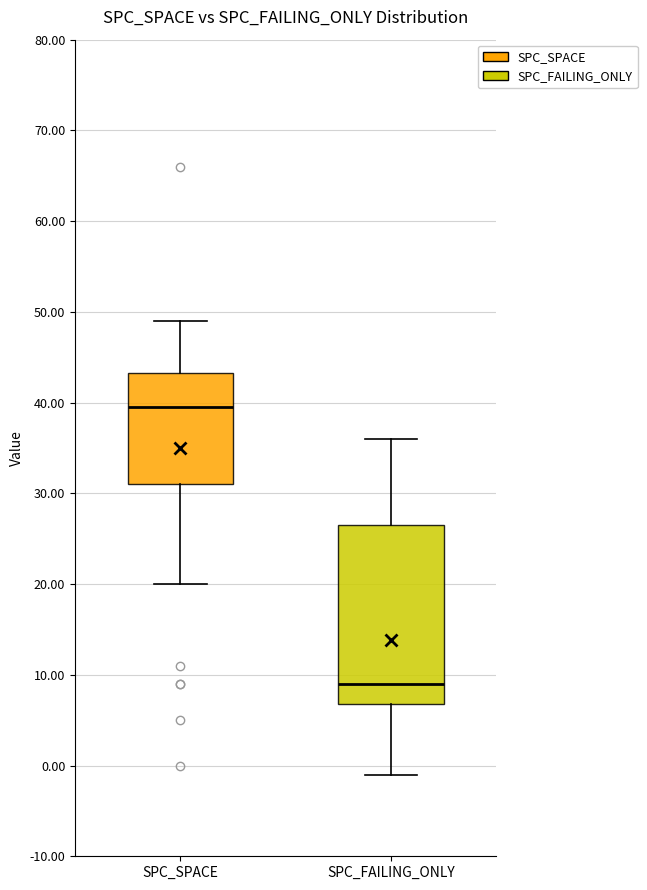

Reading left to right, transcribe this box plot: for each box, give where its median line is, the range the box spans, and where its two whiskers end, as read against the y-axis. The values are not printed on the chart, so give them approximately, as read against the axis.

SPC_SPACE: median 40, box 31 to 43, whiskers 20 to 49
SPC_FAILING_ONLY: median 9, box 7 to 27, whiskers -1 to 36